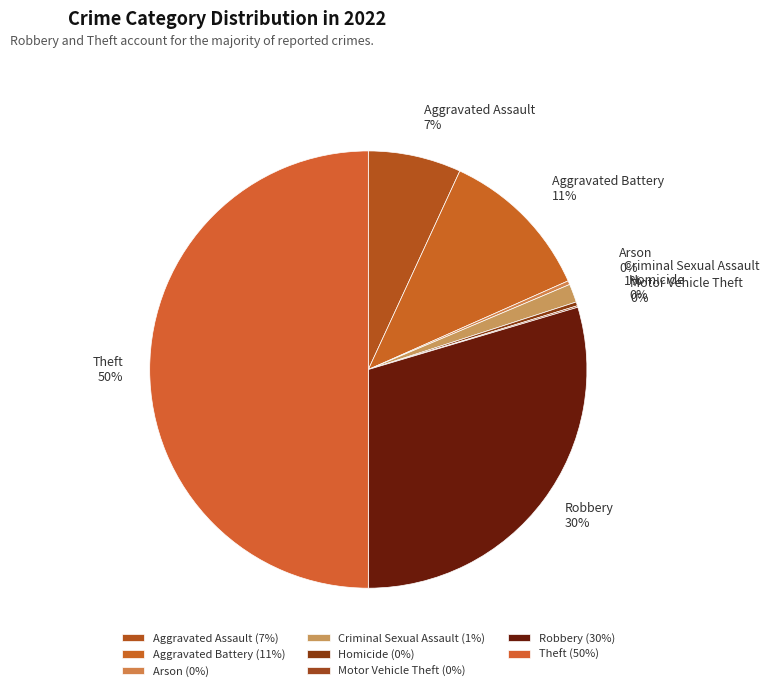

Is it true that Aggravated Battery is 20% of the pie?

False